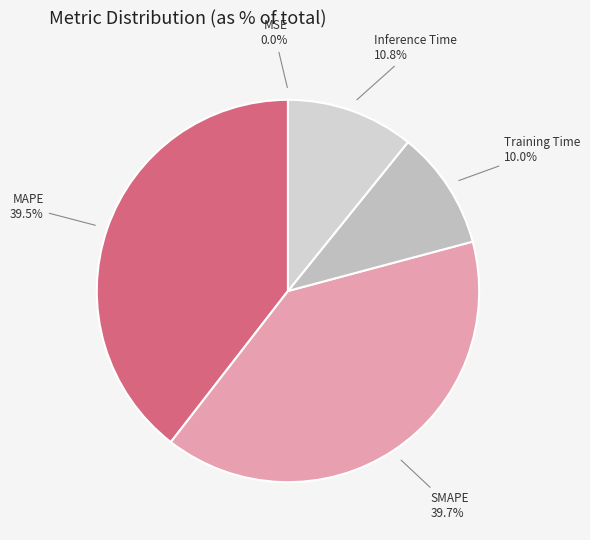

What percentage is NOT represented by Training Time?

90.0%